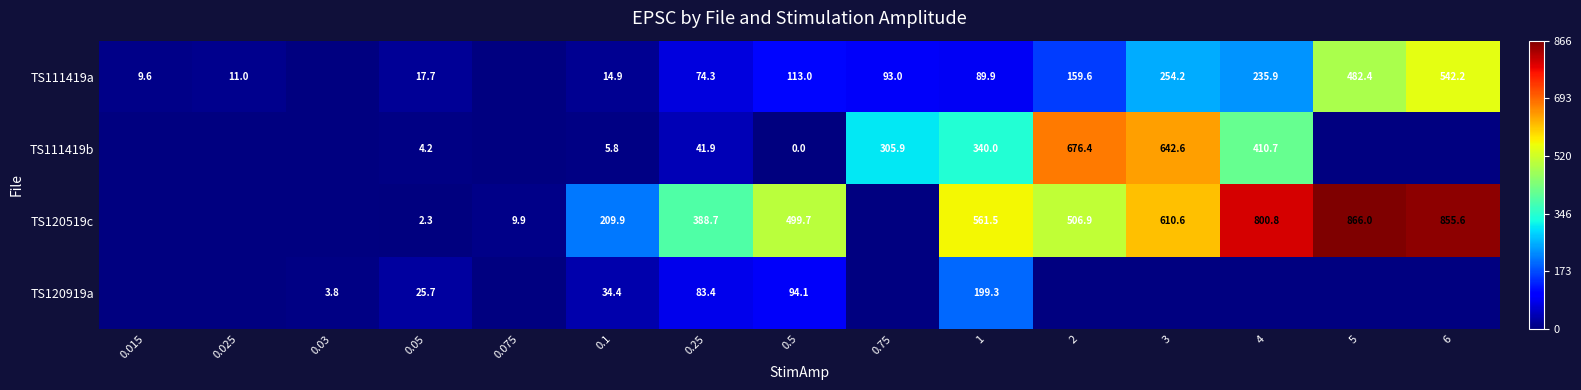

Is the value of TS111419a at 1 greater than the value of TS120519c at 3?

No